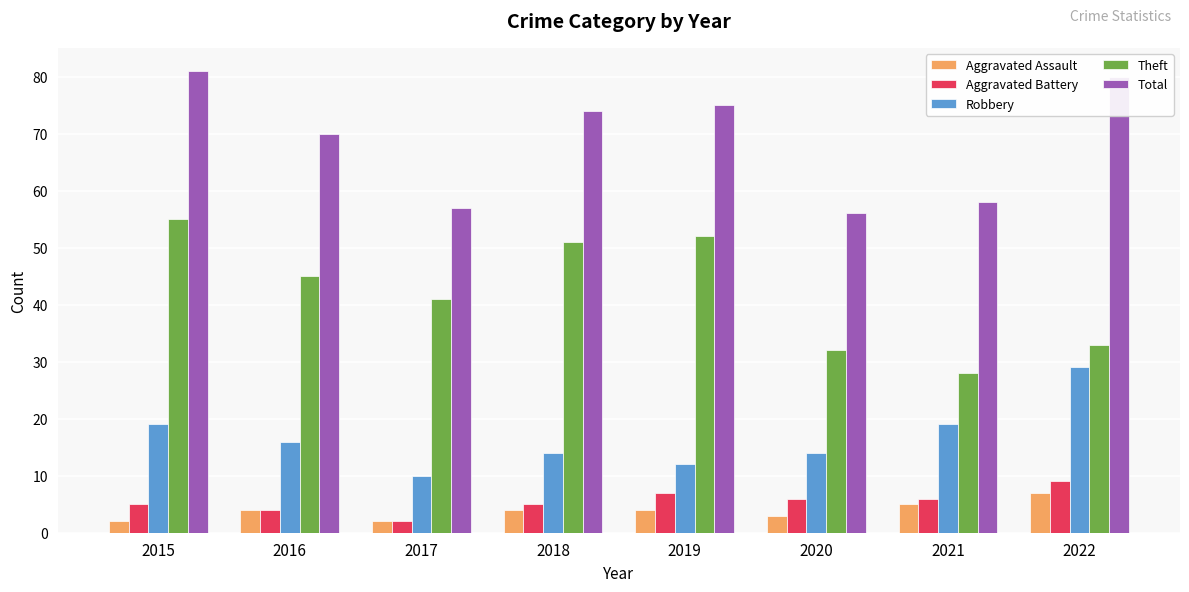

What is the sum of the Aggravated Assault values at 2019 and 2016?

8